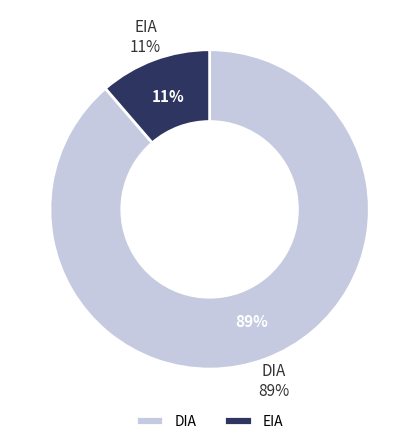

Which slice is the smallest?

EIA